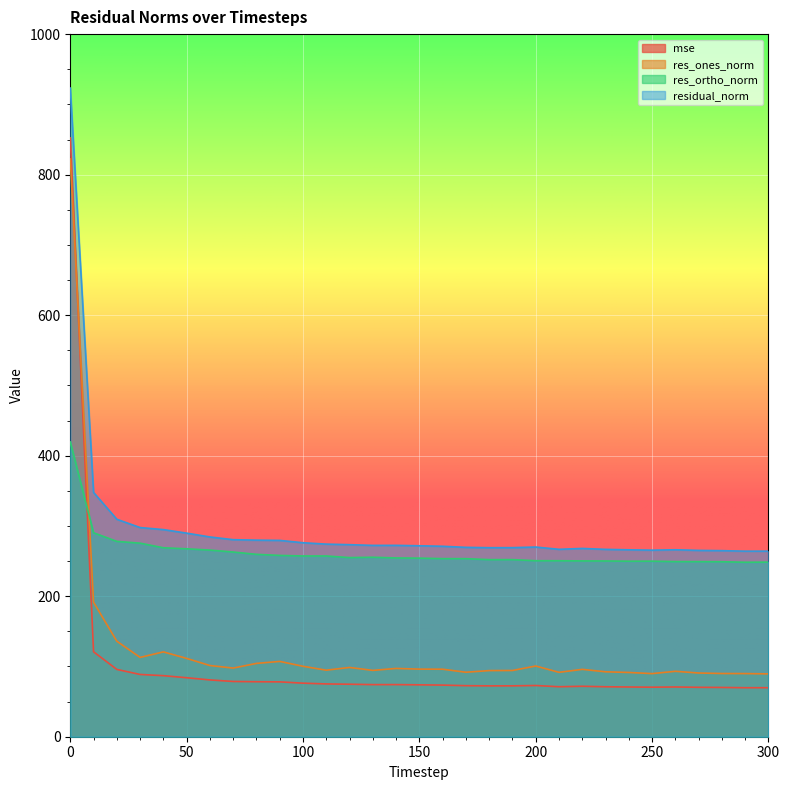

What is the average value of the mse series?

102.0